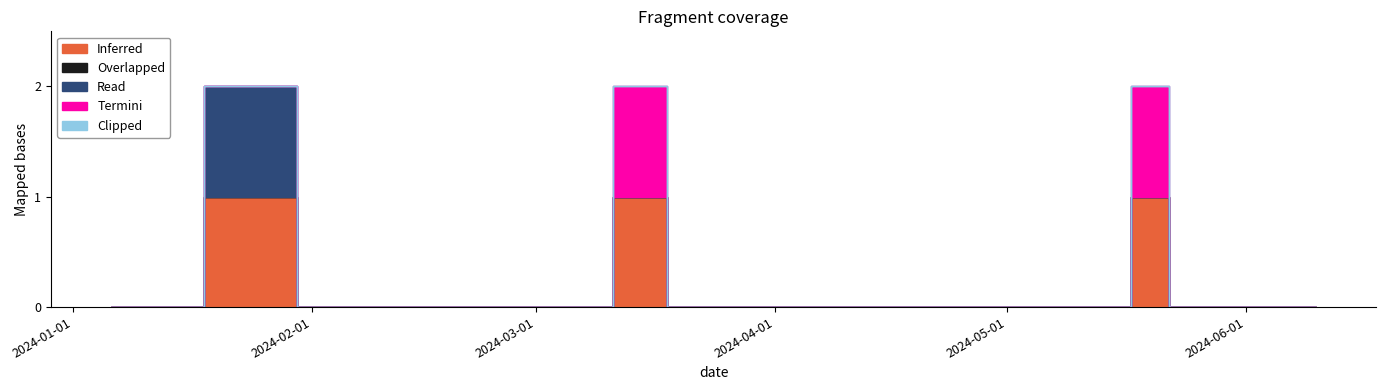

True or false: Termini and Overlapped intersect in this chart.

False